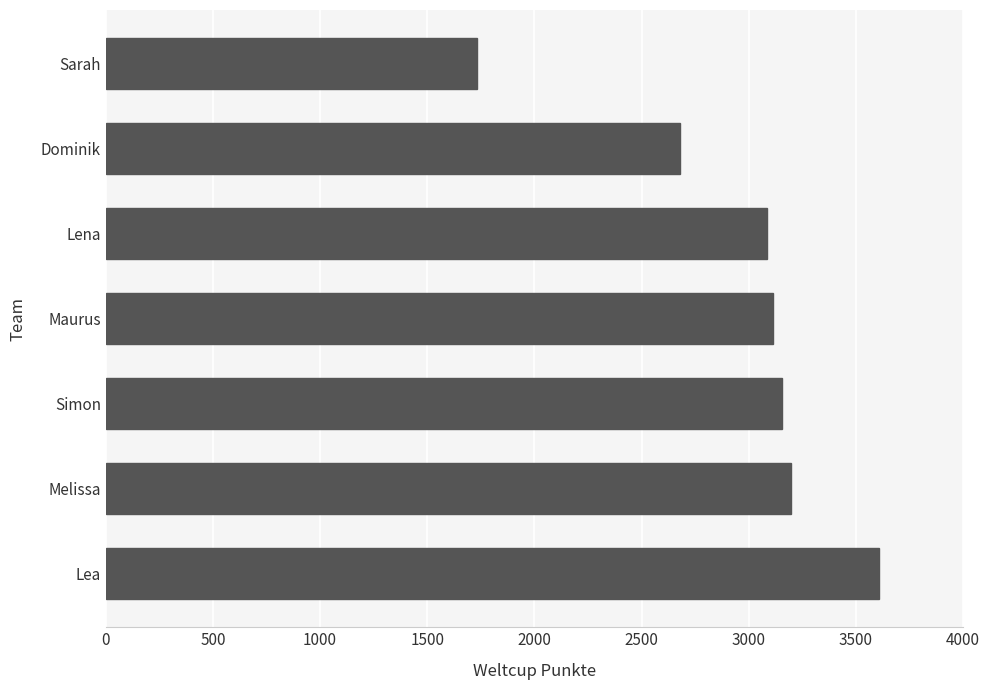

Are the bars grouped side by side (vs. stacked)?

No